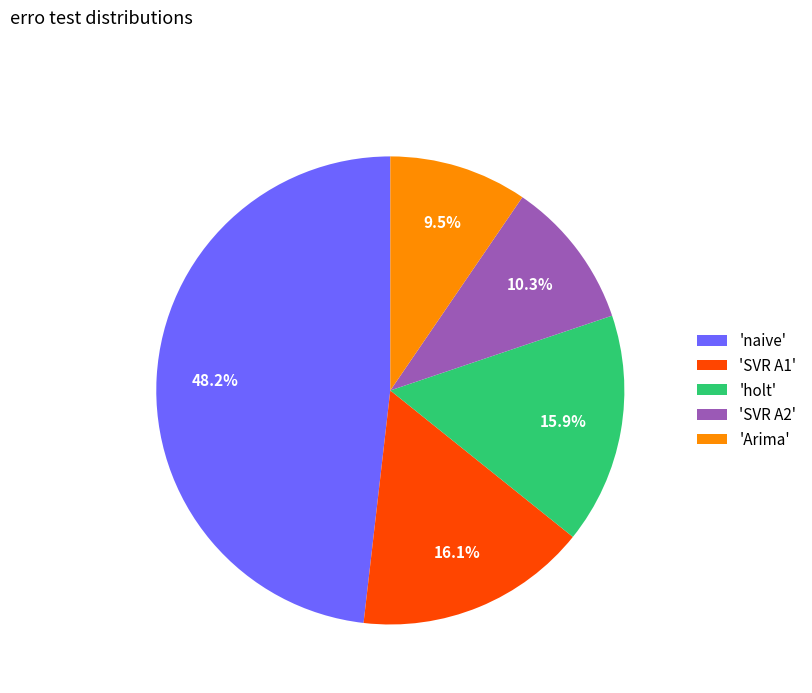

How much of the chart is everything except 'Arima'?

90.5%